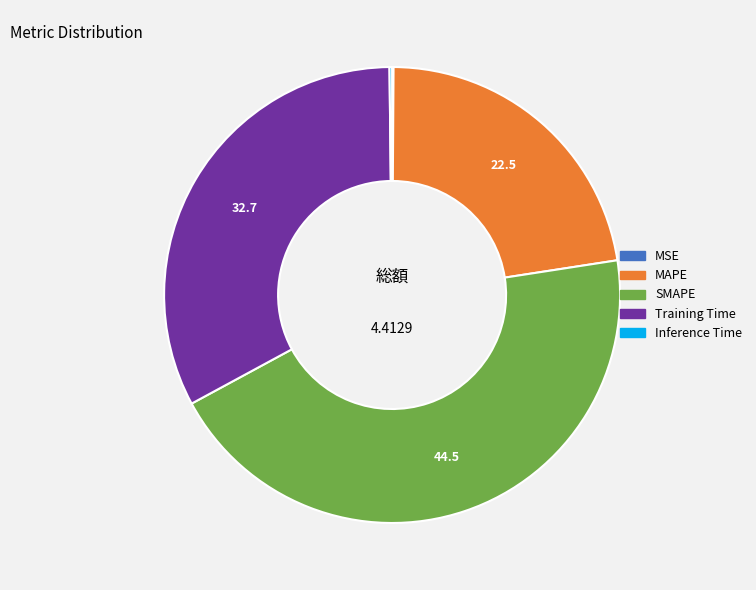

Which category has the biggest portion of the pie?

SMAPE